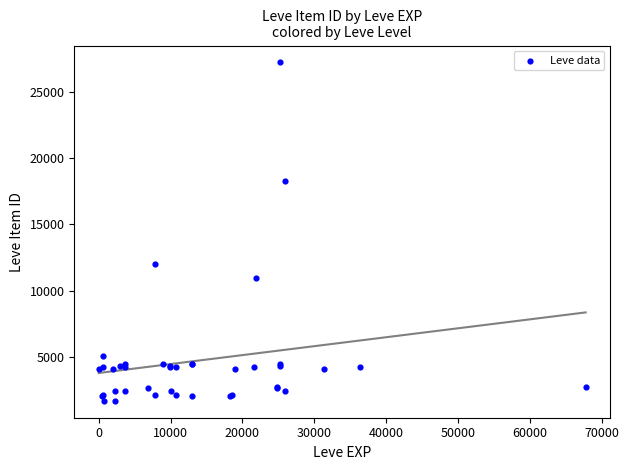

What Y value in the scatter plot is closest to 14448?

12018